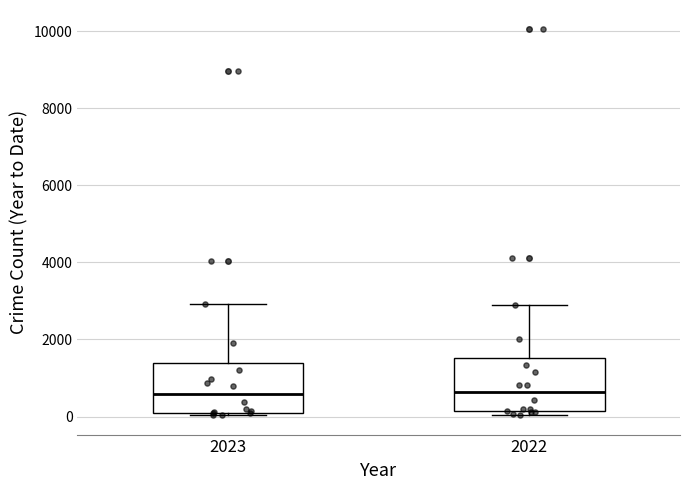

Reading left to right, transcribe this box plot: for each box, give where its median line is, the range the box spans, and where its two whiskers end, as read against the y-axis. The values are not printed on the chart, so give them approximately, as read against the axis.

2023: median 600, box 200 to 1400, whiskers 0 to 3000
2022: median 600, box 200 to 1600, whiskers 0 to 2800